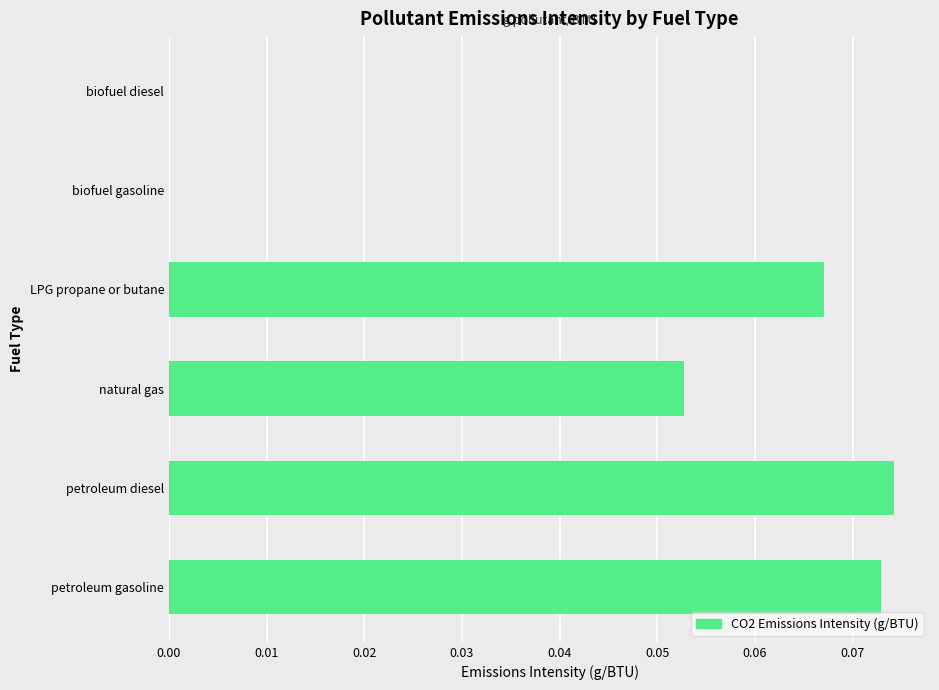

What is the sum of all values?

0.3